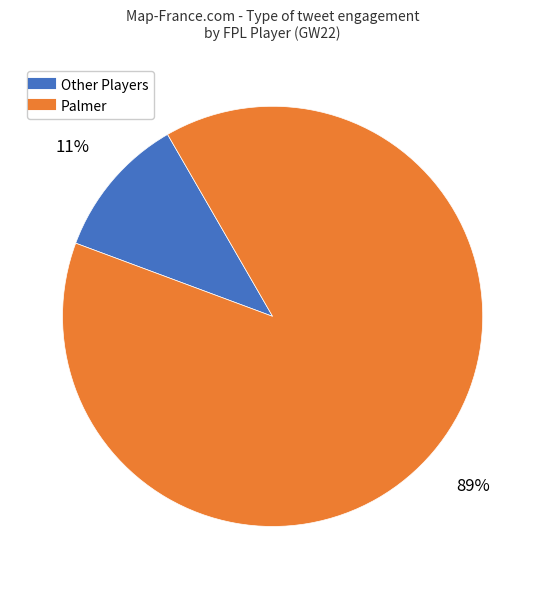

To the nearest percent, what is the difference between the largest and smallest slice percentages?

78%